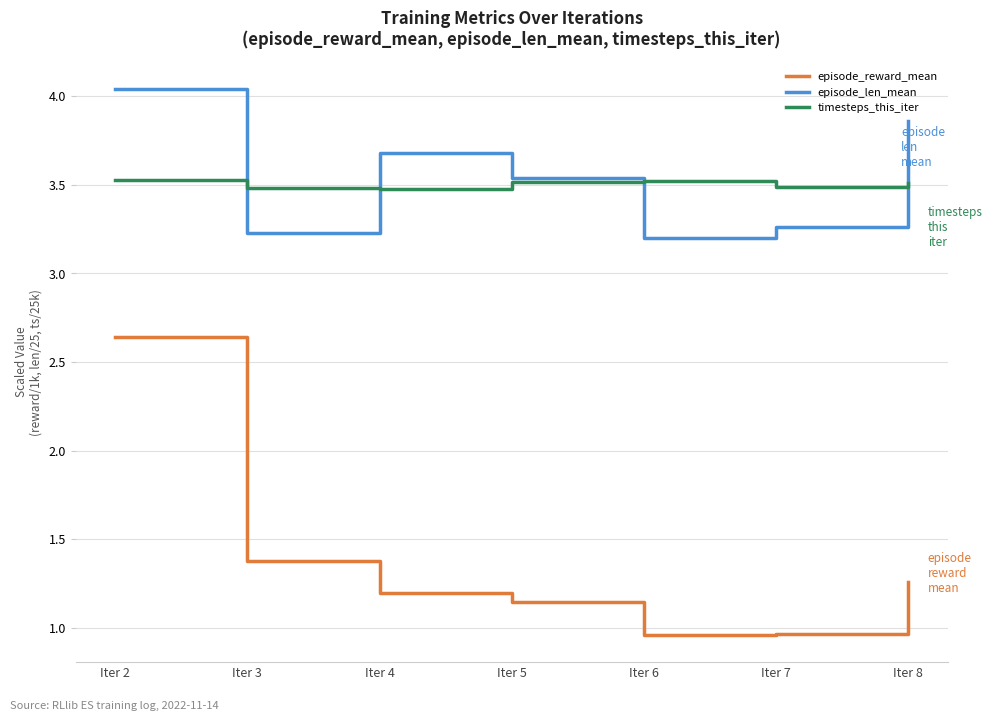

List the series in order of their peak value, lowest first.

episode_reward_mean, timesteps_this_iter, episode_len_mean